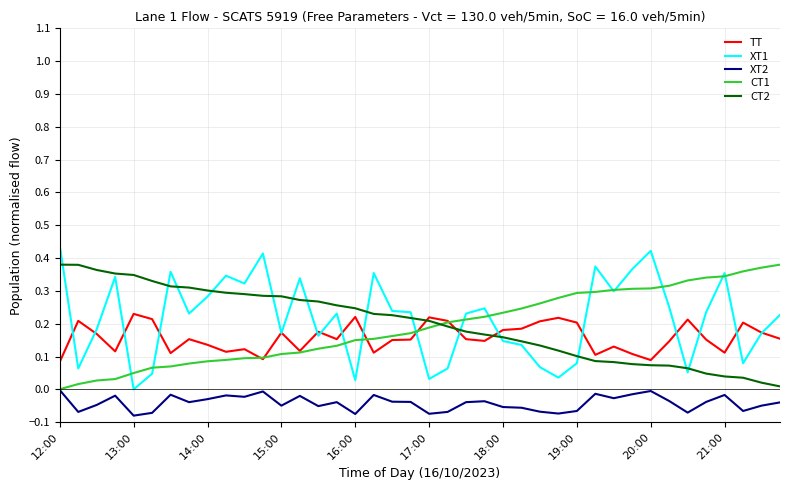

True or false: TT and XT2 cross at least once.

False